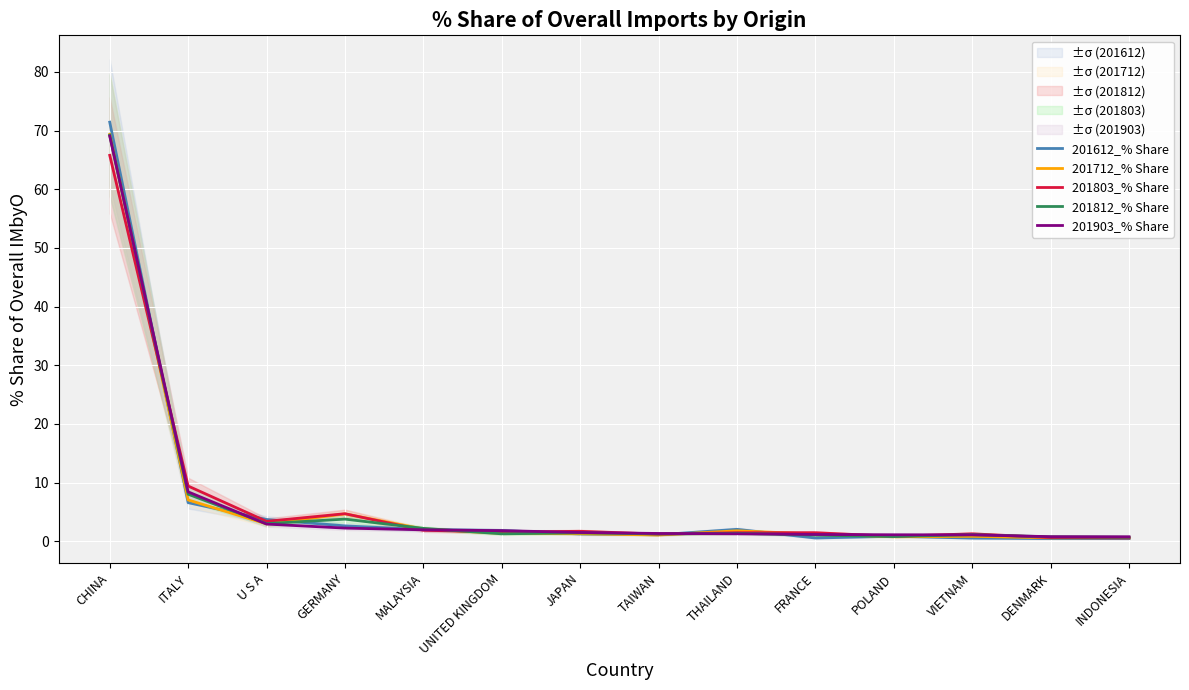

Between POLAND and UNITED KINGDOM, which is larger?

UNITED KINGDOM